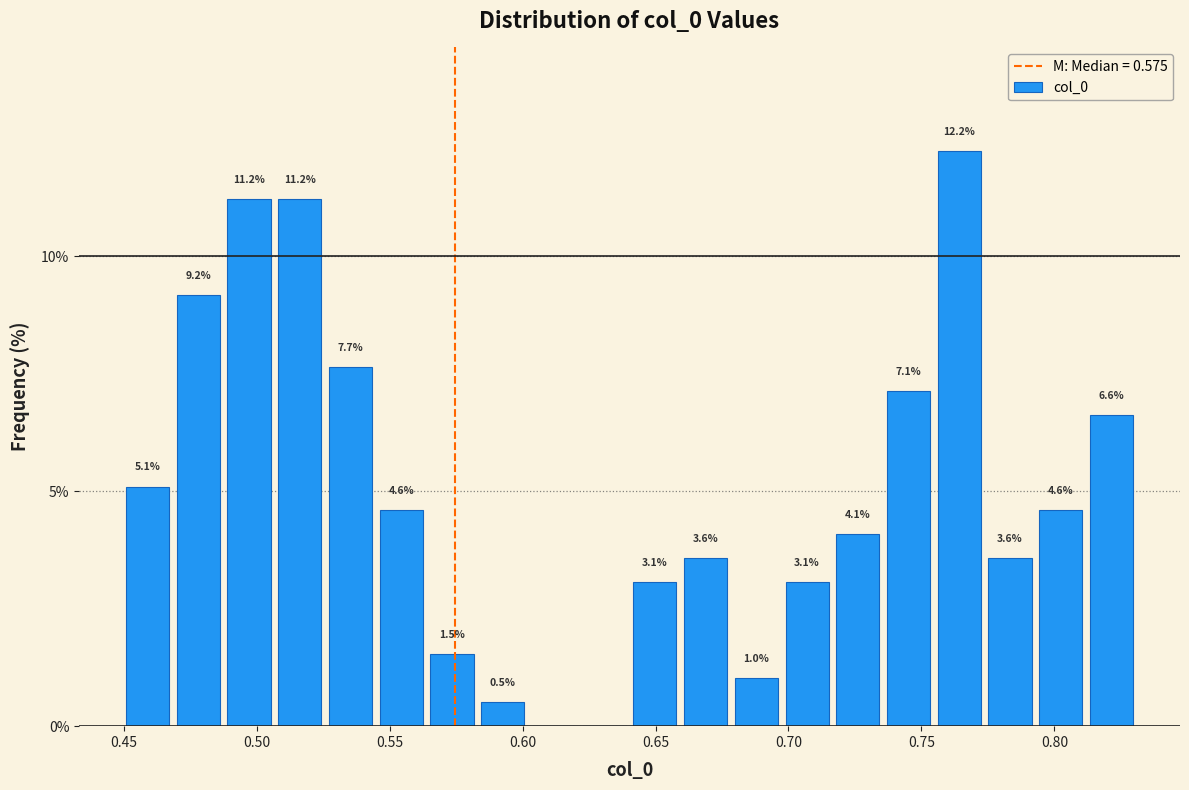

Around what value on the x-axis is the tallest bar? Give the approximate position of its centre, as read against the axis.

0.765